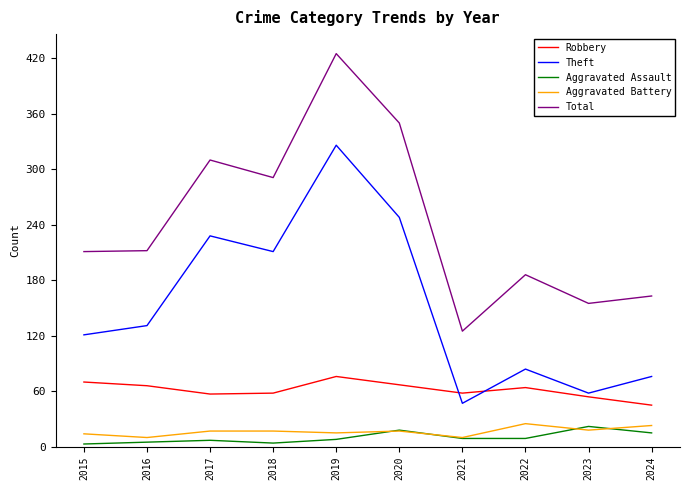

What is the total value across all series at 2019?

850